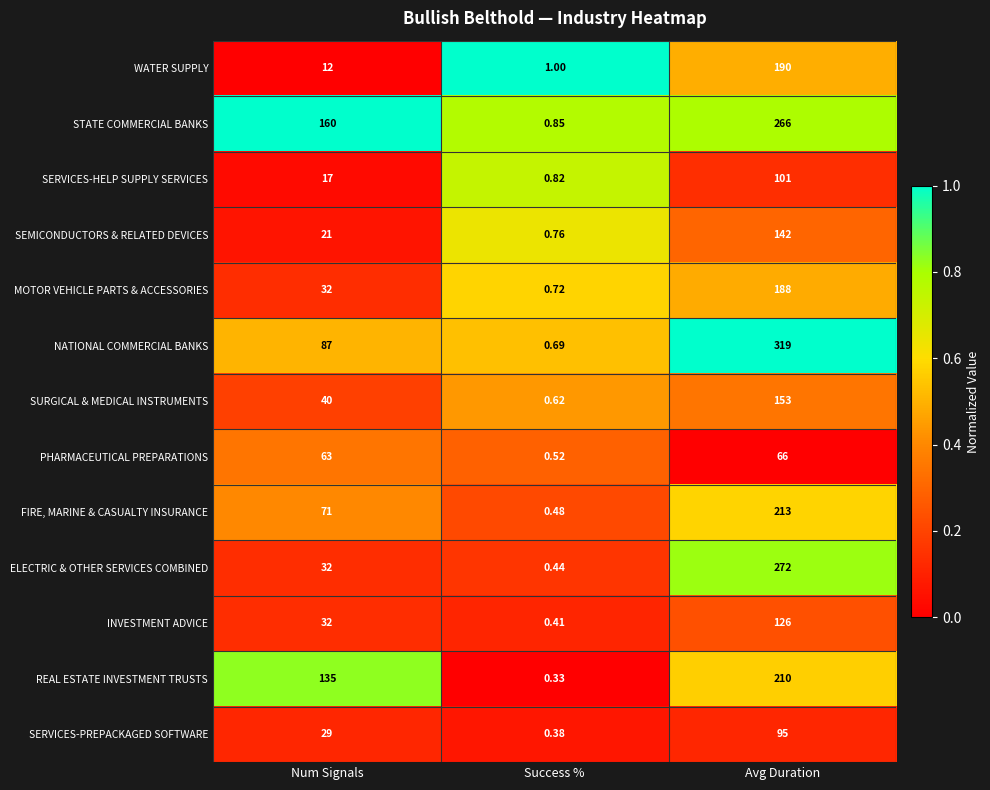

At which category is the sum across all series the highest?

Avg Duration